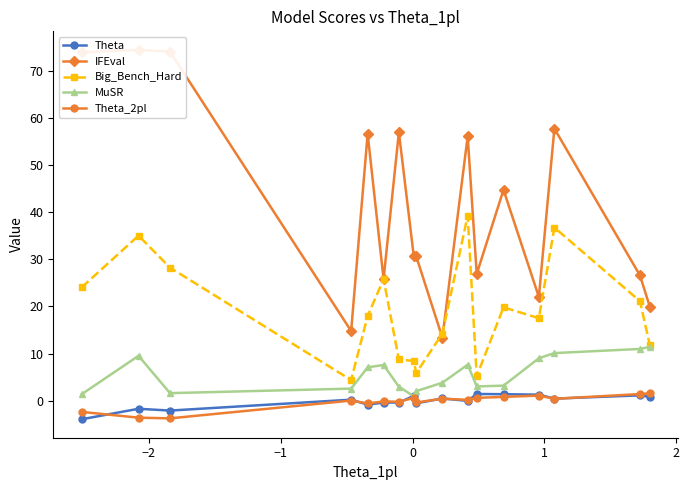

True or false: Big_Bench_Hard and Theta_2pl cross at least once.

False